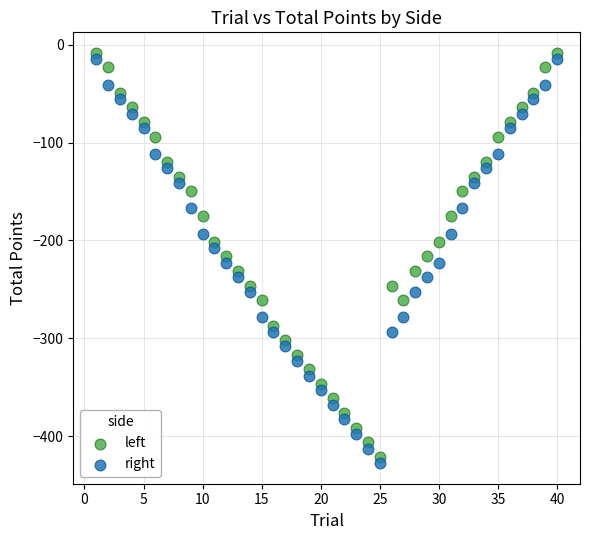

Across all data points, what is the range of Y values (max minus min)?

419.1